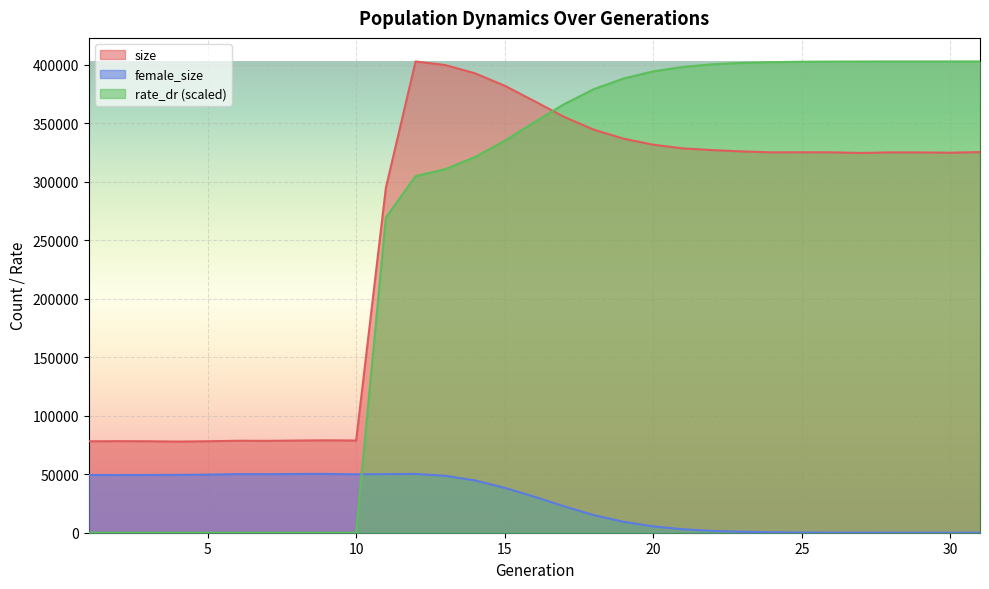

In female_size, how many points are higher than both neighbors (excluding endpoints)?

3